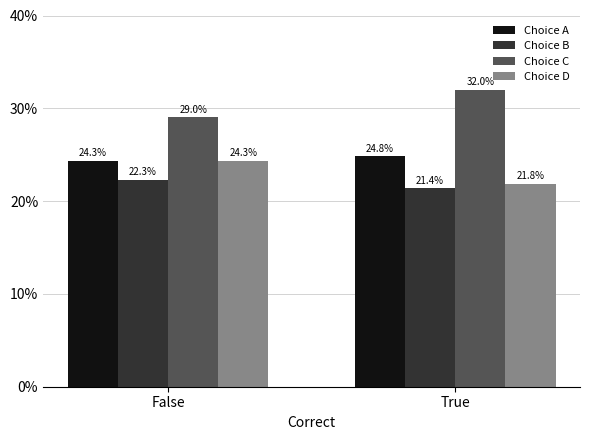

Which series has the widest spread of values?

Choice C